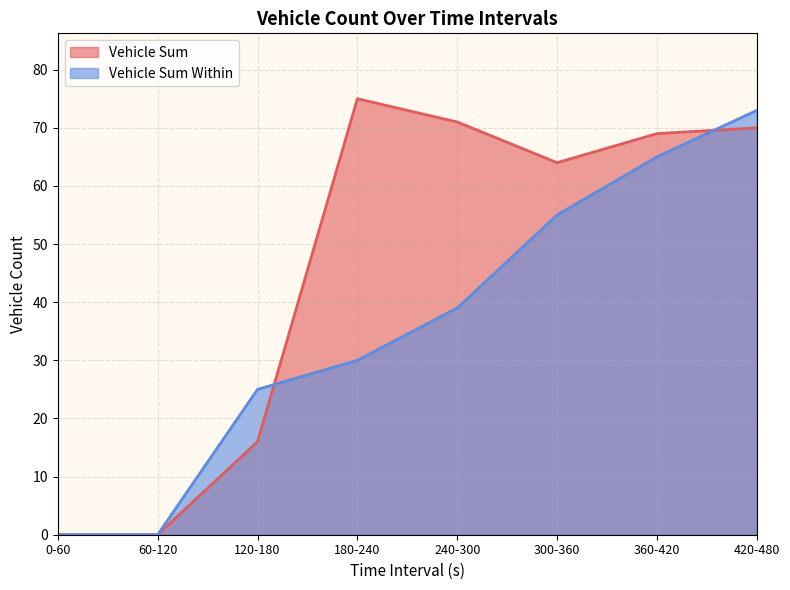

Does the chart display data point markers on the line(s)?

No